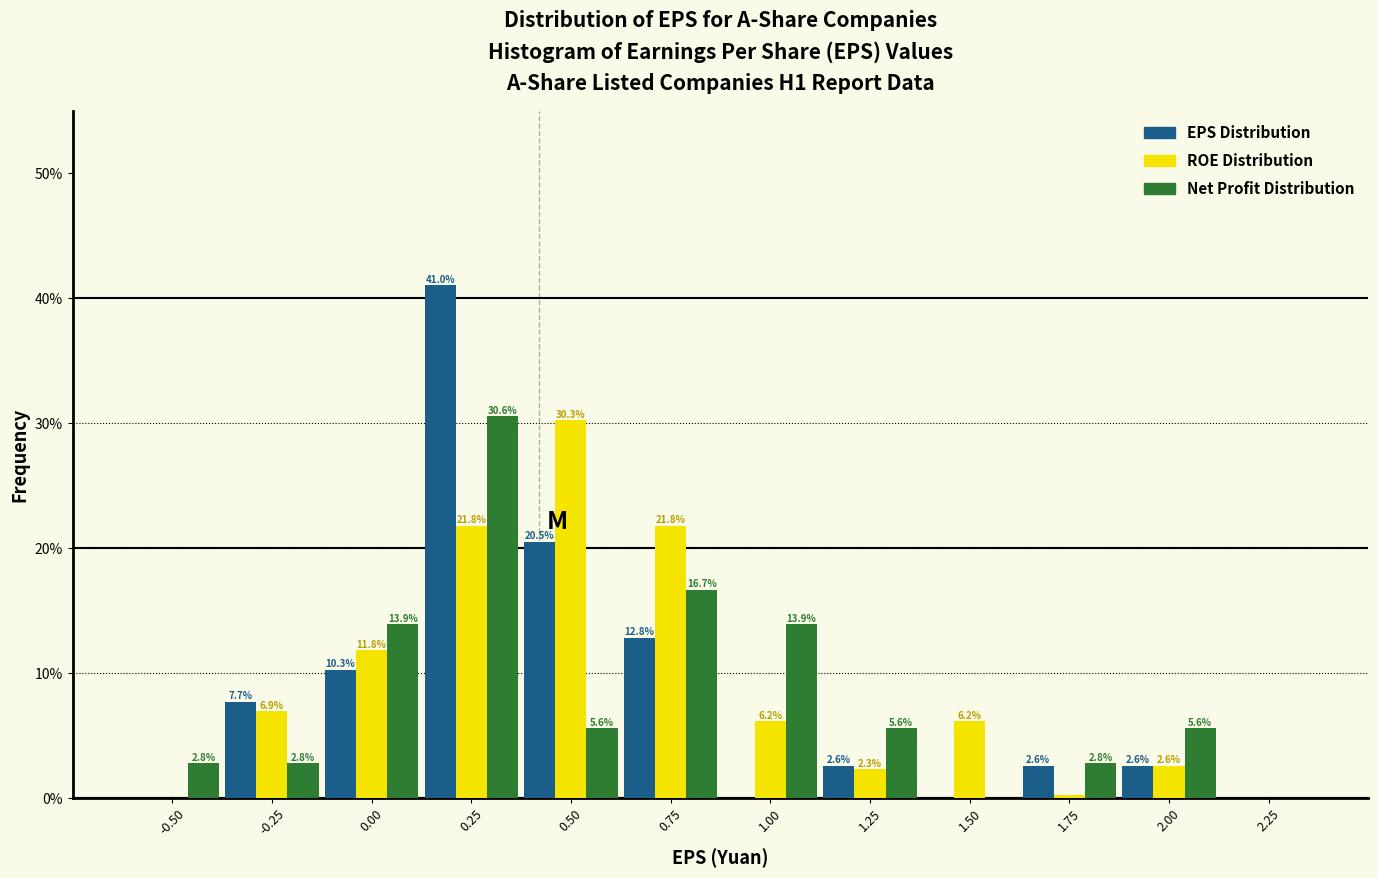

Is the value of Net Profit Distribution at 1.25 greater than the value of ROE Distribution at 0.75?

No